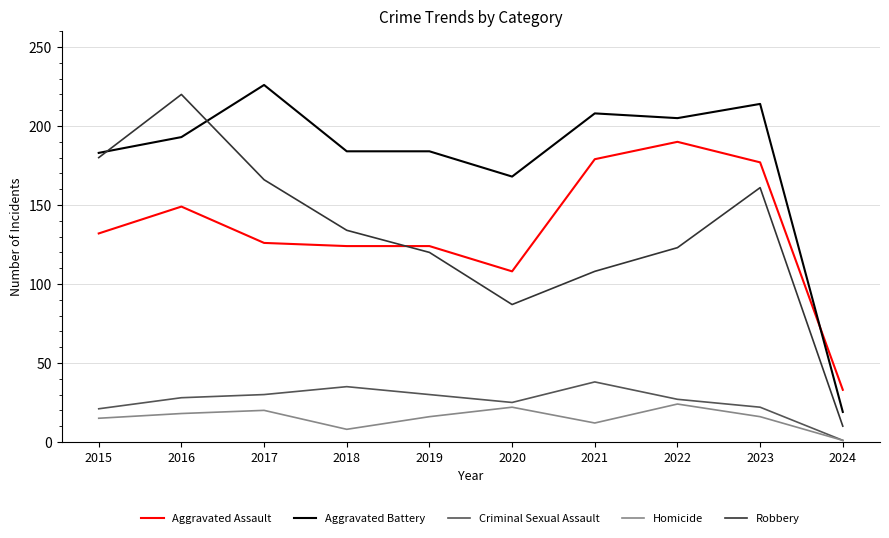

Does the chart have visible grid lines?

Yes